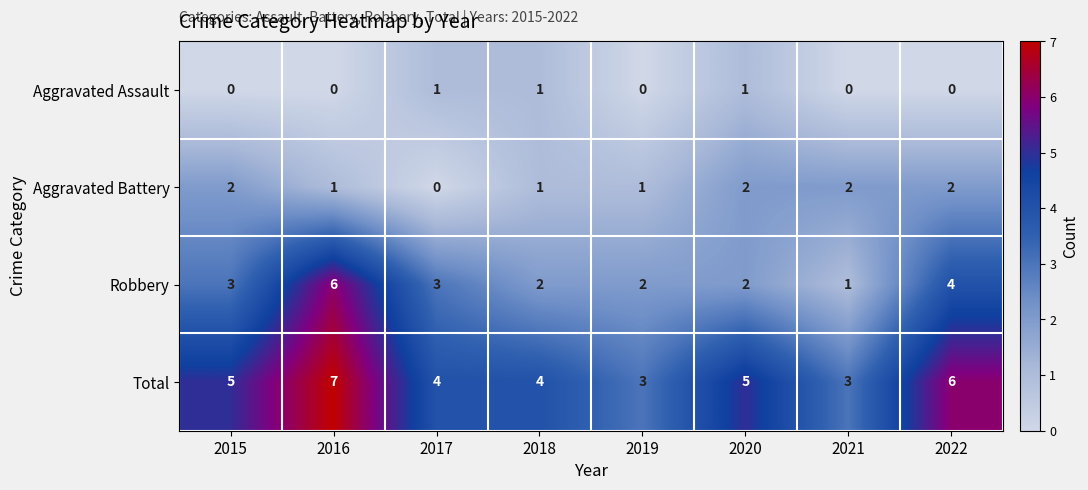

Between 2015 and 2017, which series saw the biggest shift?

Aggravated Battery